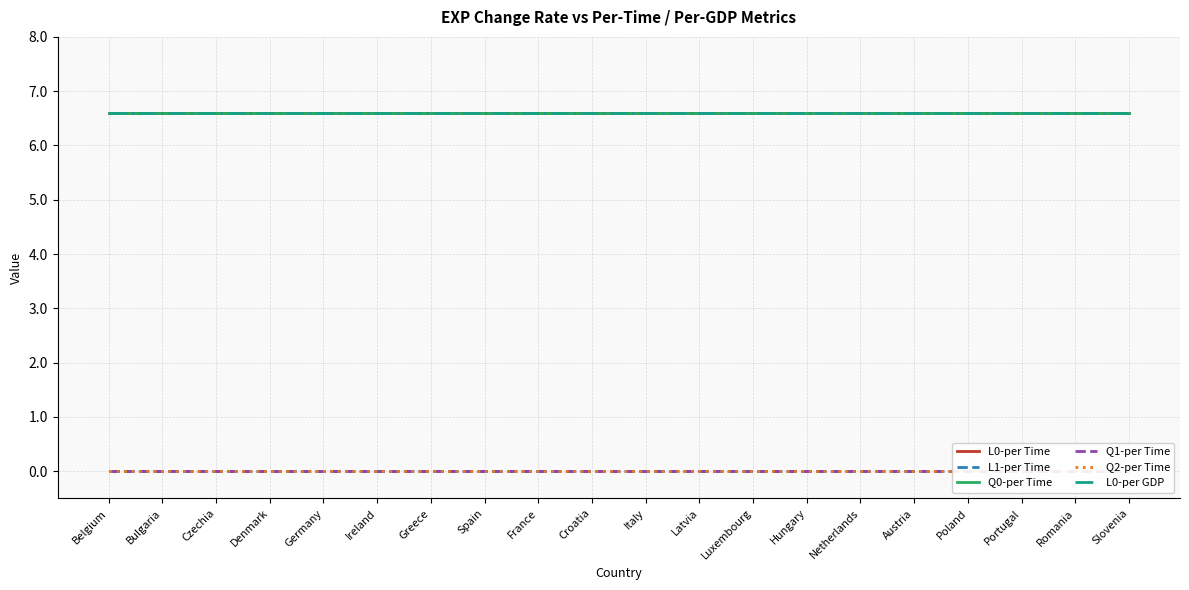

Reading left to right, list all the values displayed in this chart.

L0-per Time: 6.6	6.6	6.6	6.6	6.6	6.6	6.6	6.6	6.6	6.6	6.6	6.6	6.6	6.6	6.6	6.6	6.6	6.6	6.6	6.6
L1-per Time: 0.0	0.0	0.0	0.0	0.0	0.0	0.0	0.0	0.0	0.0	0.0	0.0	0.0	0.0	0.0	0.0	0.0	0.0	0.0	0.0
Q0-per Time: 6.6	6.6	6.6	6.6	6.6	6.6	6.6	6.6	6.6	6.6	6.6	6.6	6.6	6.6	6.6	6.6	6.6	6.6	6.6	6.6
Q1-per Time: 0.0	0.0	0.0	0.0	0.0	0.0	0.0	0.0	0.0	0.0	0.0	0.0	0.0	0.0	0.0	0.0	0.0	0.0	0.0	0.0
Q2-per Time: 0.0	0.0	0.0	0.0	0.0	0.0	0.0	0.0	0.0	0.0	0.0	0.0	0.0	0.0	0.0	0.0	0.0	0.0	0.0	0.0
L0-per GDP: 6.6	6.6	6.6	6.6	6.6	6.6	6.6	6.6	6.6	6.6	6.6	6.6	6.6	6.6	6.6	6.6	6.6	6.6	6.6	6.6